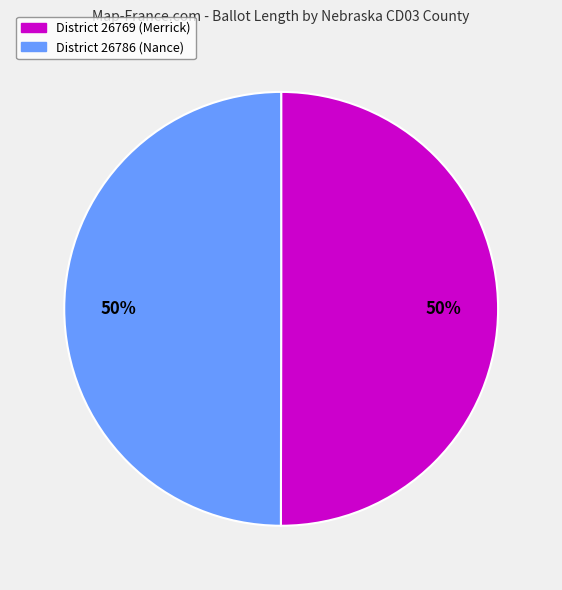

Do District 26769 (Merrick) and District 26786 (Nance) together represent more than half of the pie?

Yes